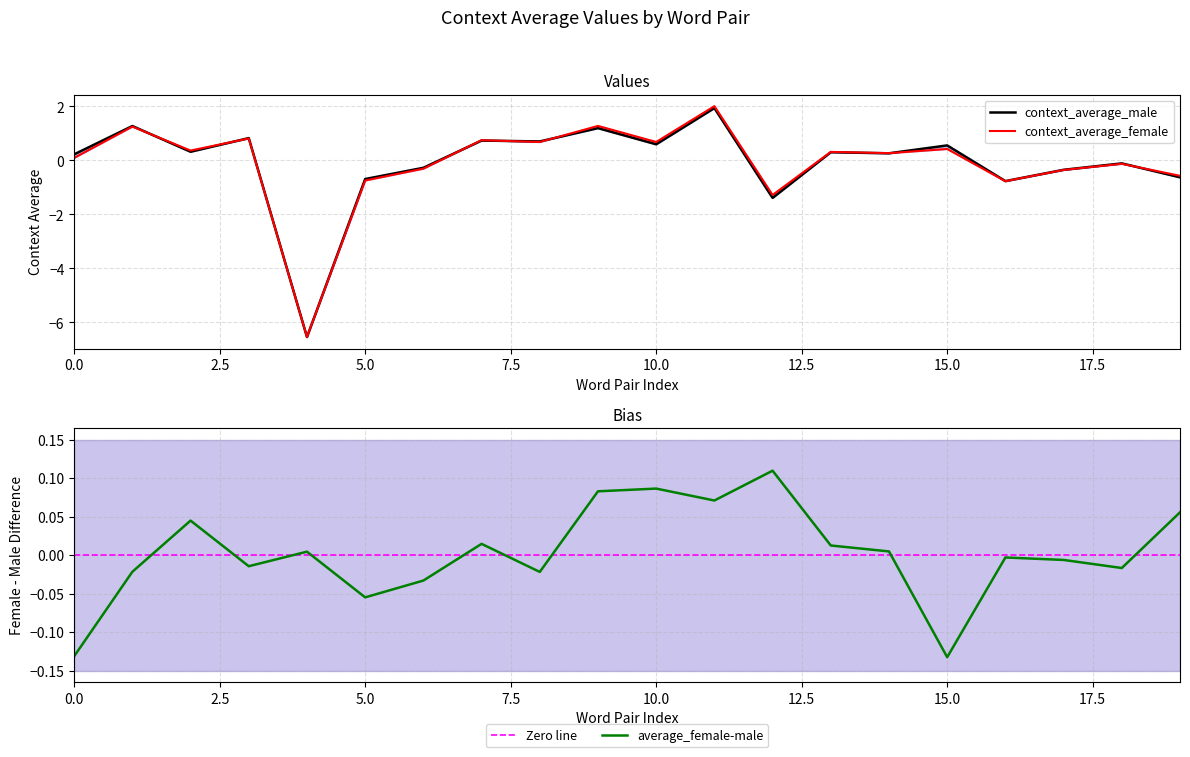

At ('repellent', 'pleasant'), list the series in order from smallest to largest.

average_female-male, context_average_female, context_average_male